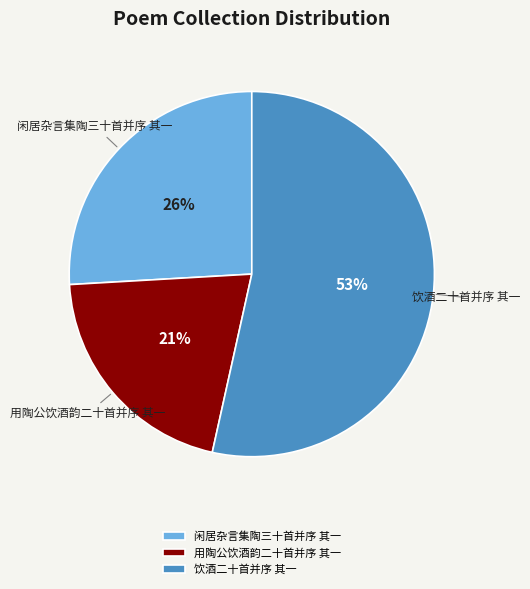

What is the smallest slice in the pie chart?

用陶公饮酒韵二十首并序 其一